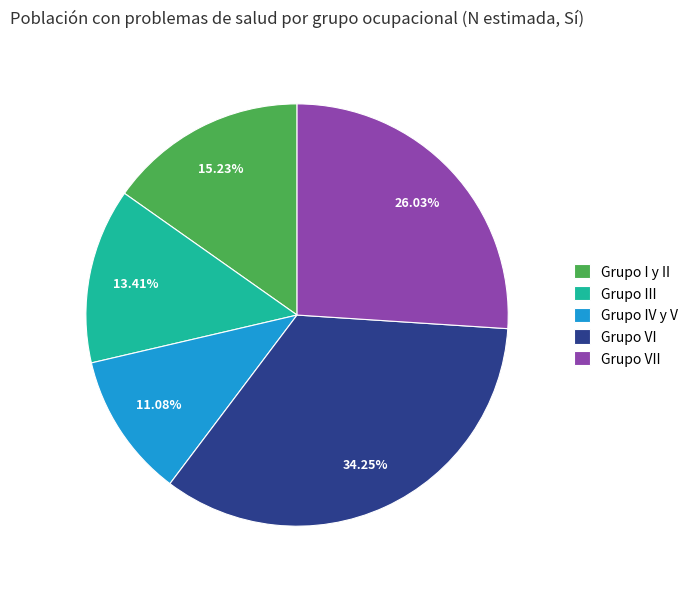

To the nearest percent, what percentage of the pie is Grupo IV y V?

11%